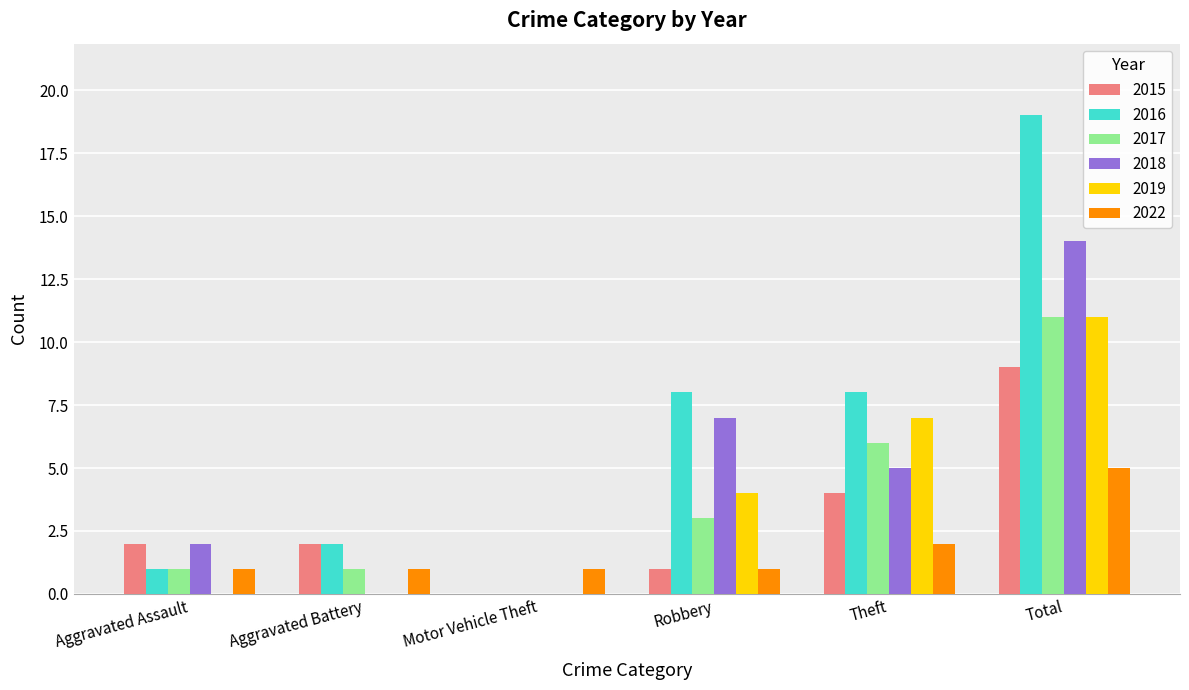

Are the bars horizontal?

No